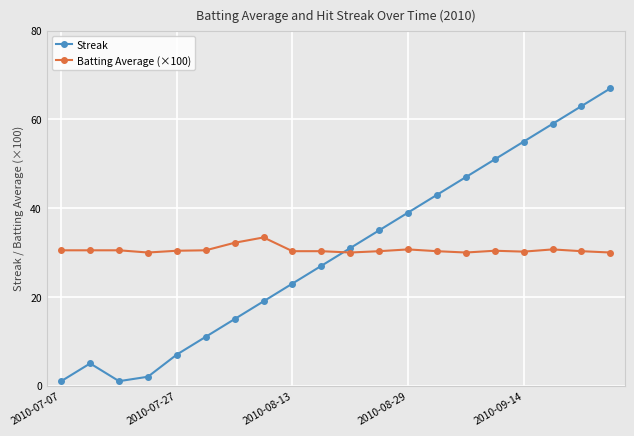

What is the value of the Streak point at the 7th from the left?

15.0